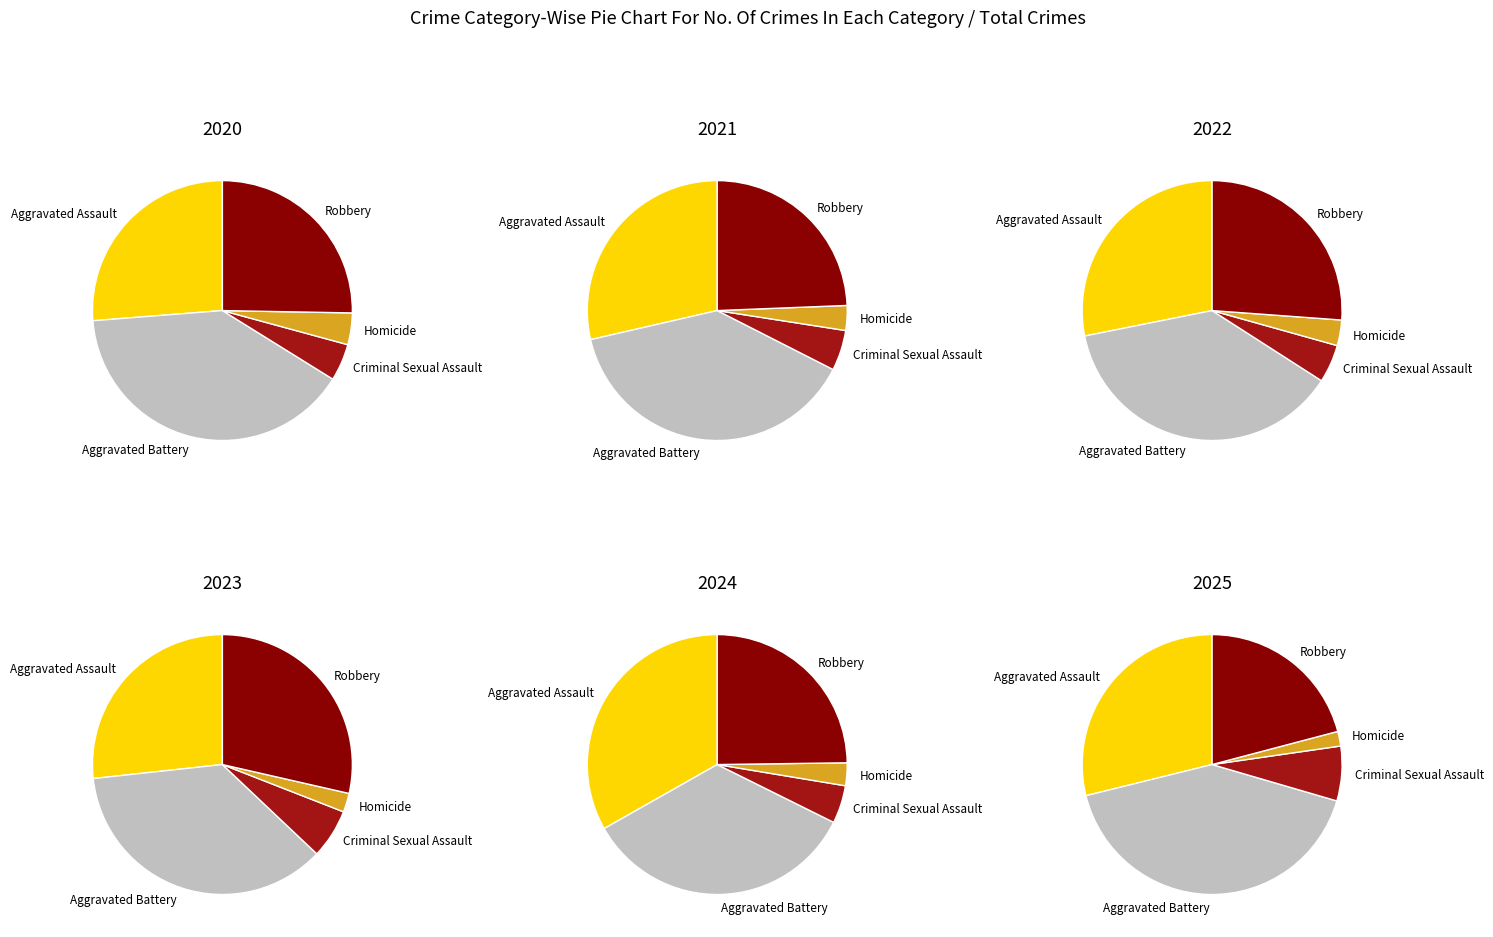

What percentage is NOT represented by Robbery?

75.2%